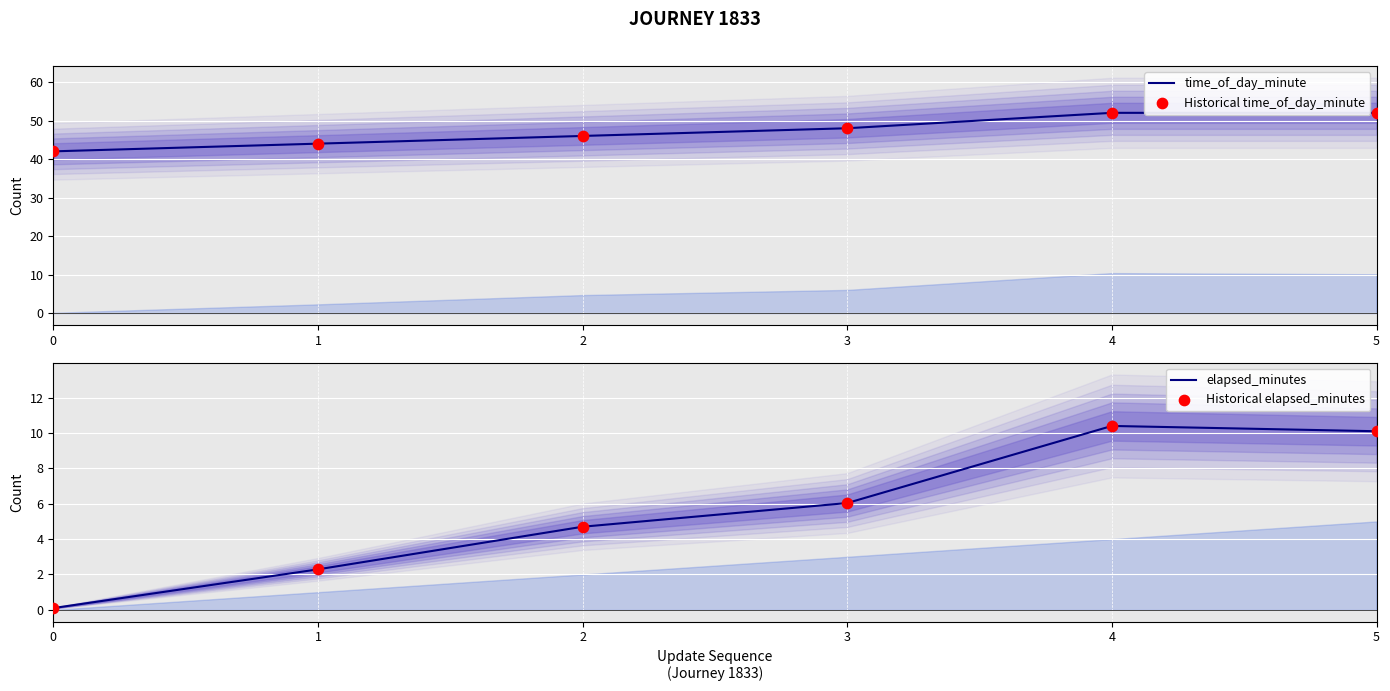

Which series reaches the minimum Y coordinate?

elapsed_minutes